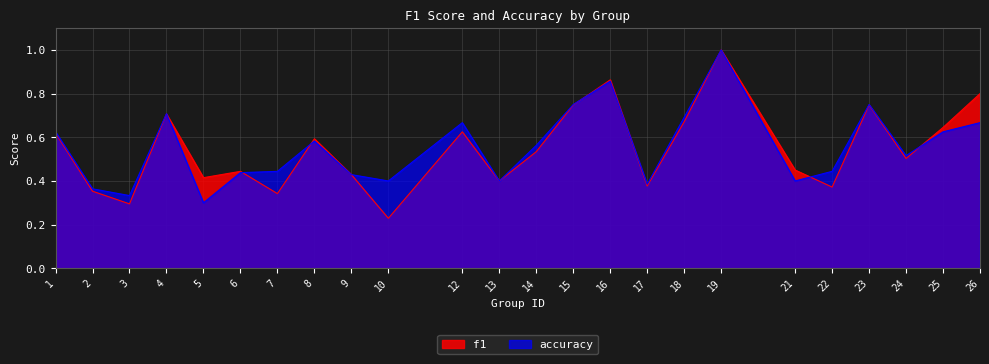

Which category has the highest value in the f1 series?

19